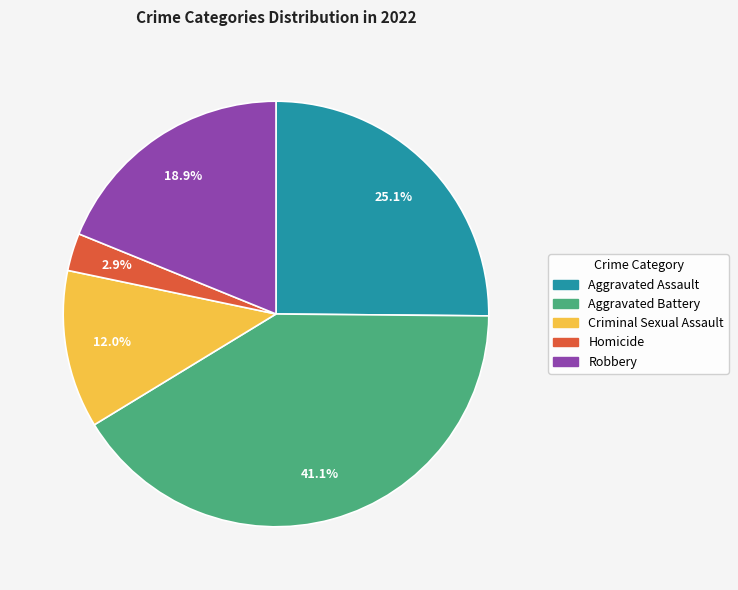

Rank the categories by value from highest to lowest.

Aggravated Battery, Aggravated Assault, Robbery, Criminal Sexual Assault, Homicide